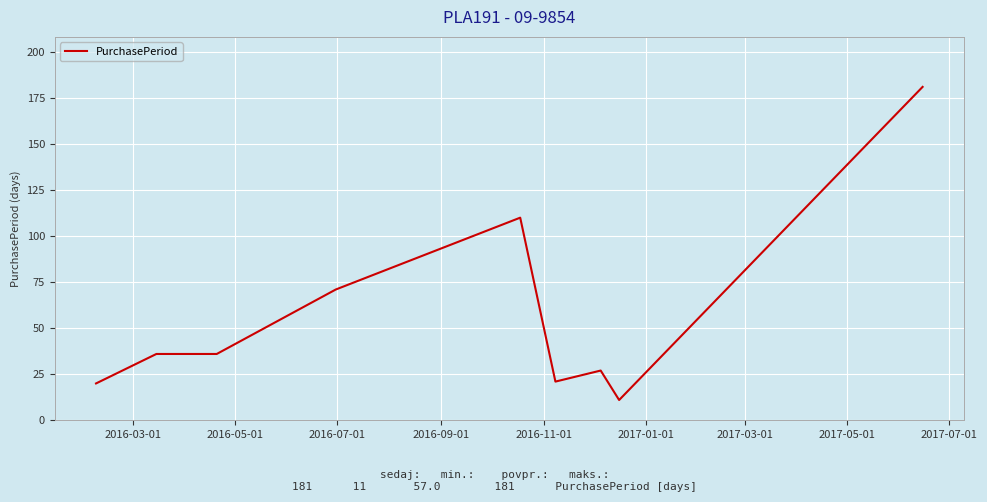

How many series are shown in this chart?

1